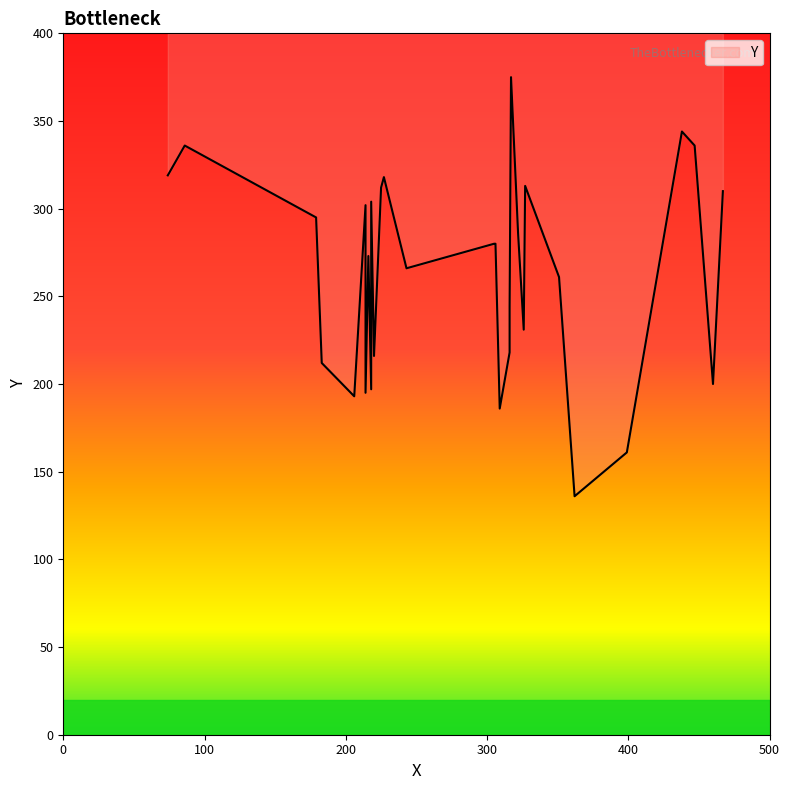

What is the change in value from 326 to 216?

+42